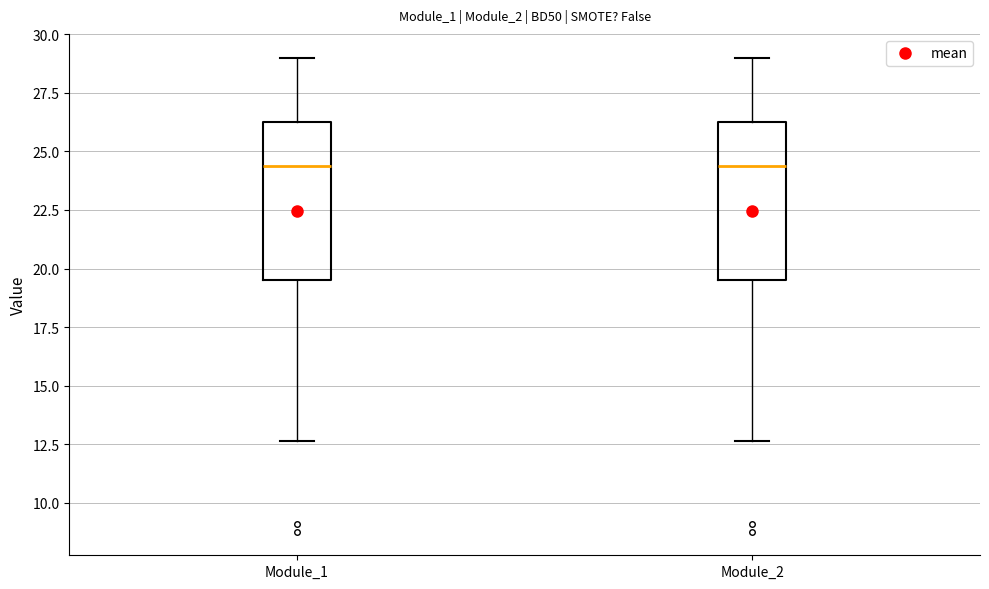

Reading left to right, transcribe this box plot: for each box, give where its median line is, the range the box spans, and where its two whiskers end, as read against the y-axis. The values are not printed on the chart, so give them approximately, as read against the axis.

Module_1: median 24.5, box 19.5 to 26.0, whiskers 12.5 to 29.0
Module_2: median 24.5, box 19.5 to 26.0, whiskers 12.5 to 29.0